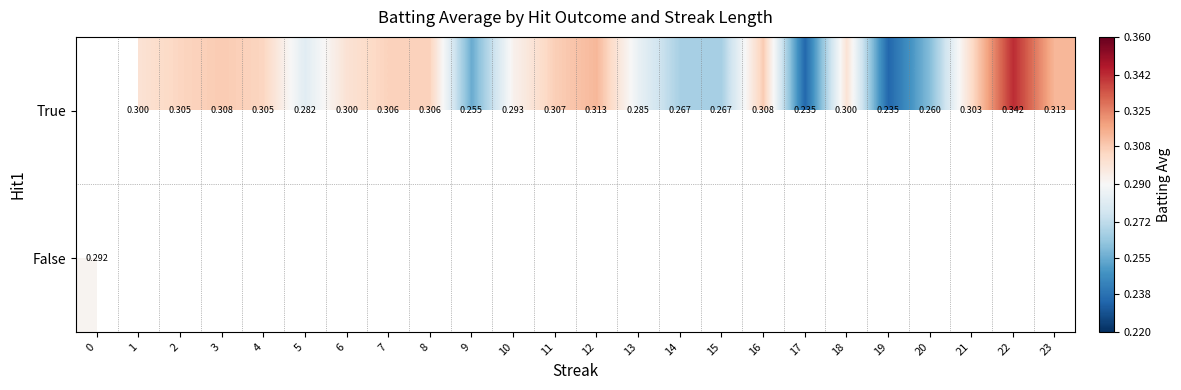

The True series shows 0.3 at 7. True or false?

True